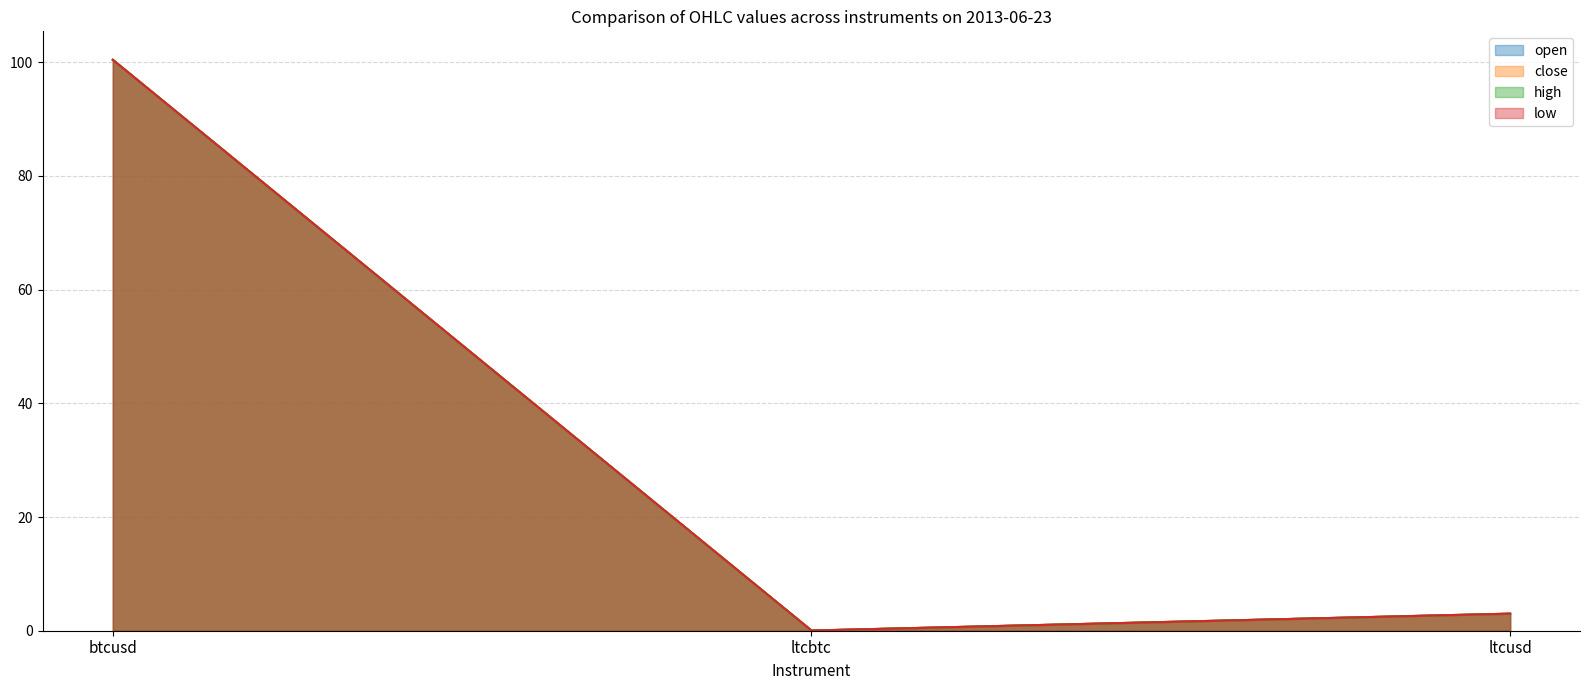

How many distinct data groups are displayed?

4